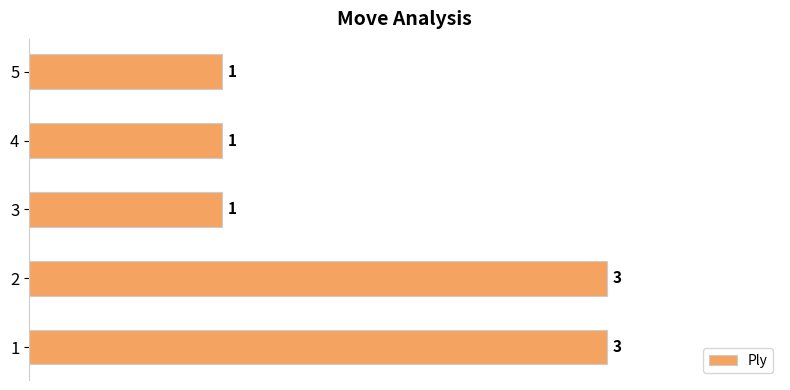

True or false: the data shows 3 at 1.

True